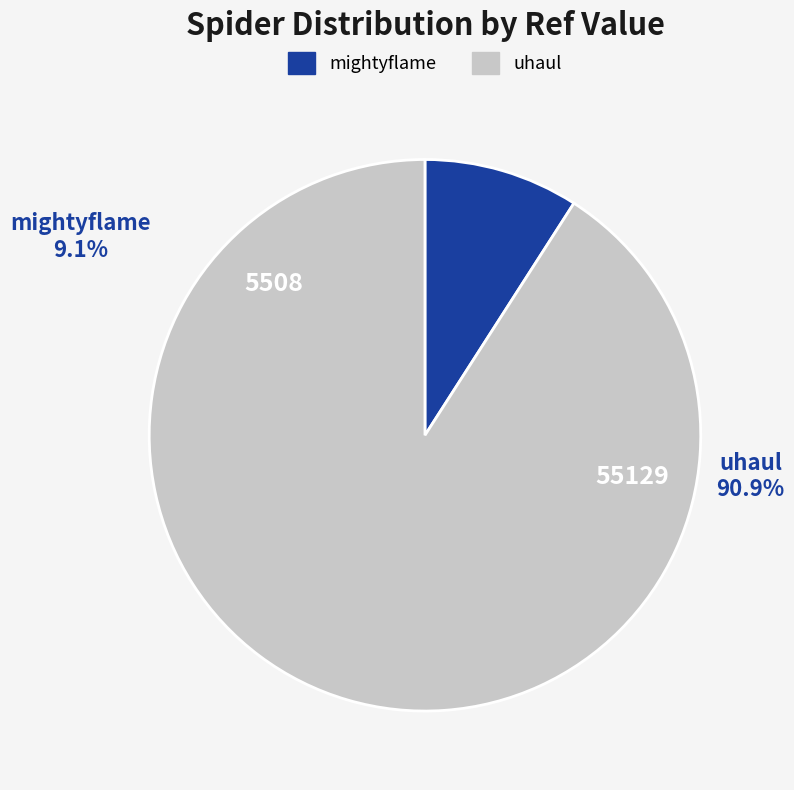

How many slices are in this pie chart?

2